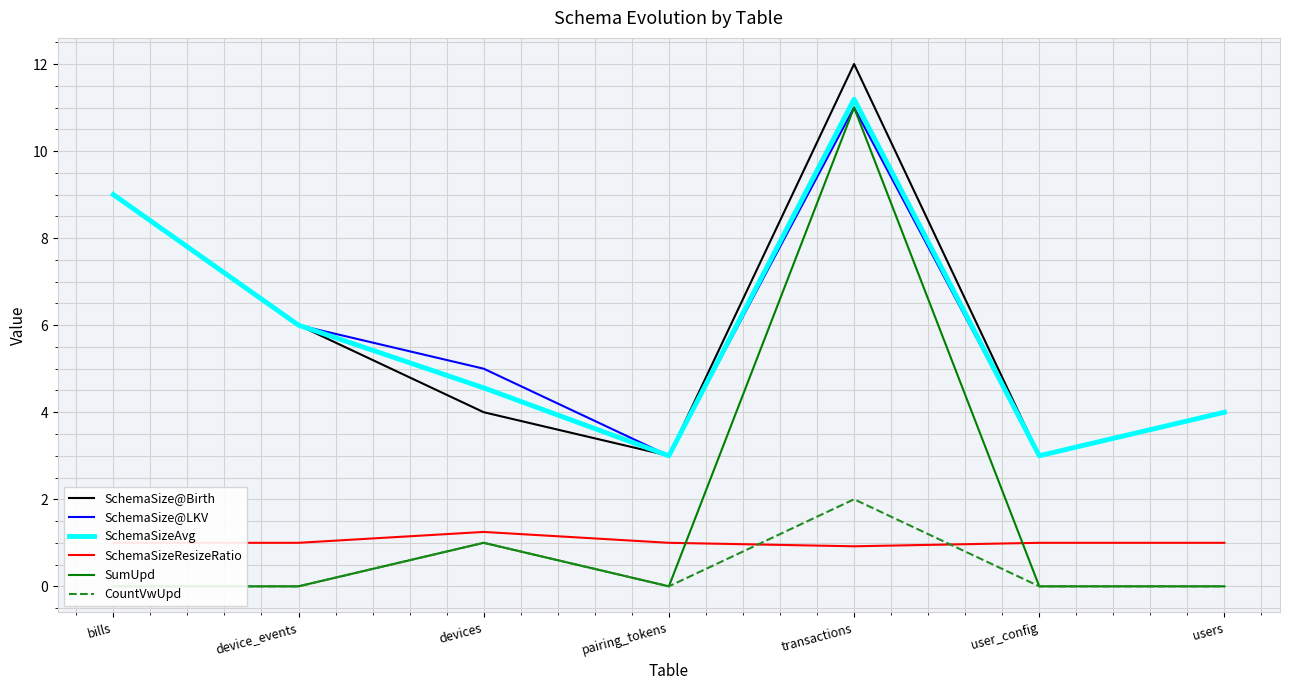

Reading left to right, what are all the values shown in this chart?

SchemaSize@Birth: bills=9.0	device_events=6.0	devices=4.0	pairing_tokens=3.0	transactions=12.0	user_config=3.0	users=4.0
SchemaSize@LKV: bills=9.0	device_events=6.0	devices=5.0	pairing_tokens=3.0	transactions=11.0	user_config=3.0	users=4.0
SchemaSizeAvg: bills=9.0	device_events=6.0	devices=4.6	pairing_tokens=3.0	transactions=11.2	user_config=3.0	users=4.0
SchemaSizeResizeRatio: bills=1.0	device_events=1.0	devices=1.2	pairing_tokens=1.0	transactions=0.9	user_config=1.0	users=1.0
SumUpd: bills=0.0	device_events=0.0	devices=1.0	pairing_tokens=0.0	transactions=11.0	user_config=0.0	users=0.0
CountVwUpd: bills=0.0	device_events=0.0	devices=1.0	pairing_tokens=0.0	transactions=2.0	user_config=0.0	users=0.0